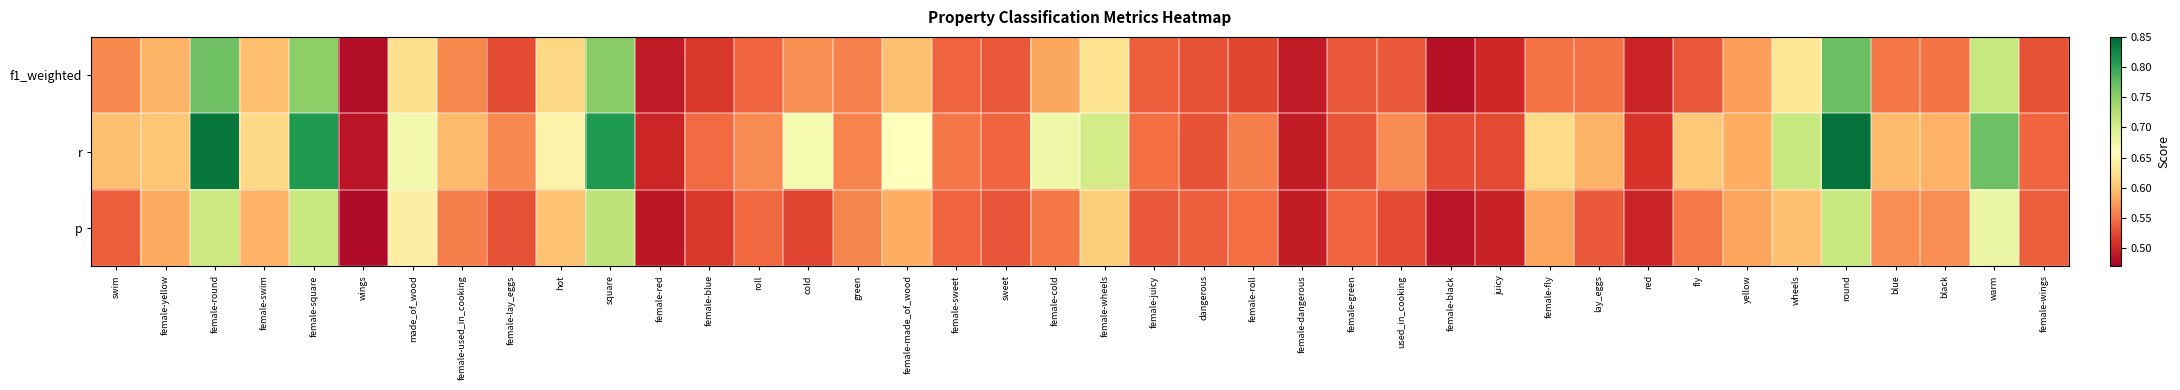

At how many categories does at least one series exceed 0?

40